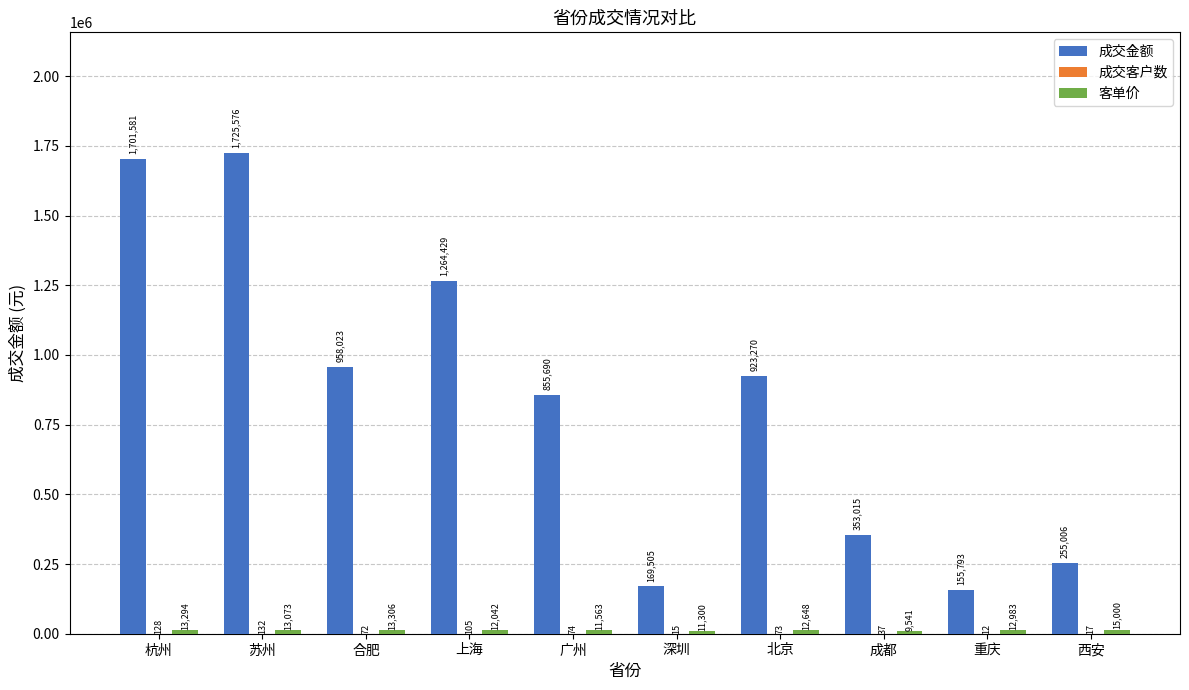

What is the sum of all 成交金额 values?

8361888.0